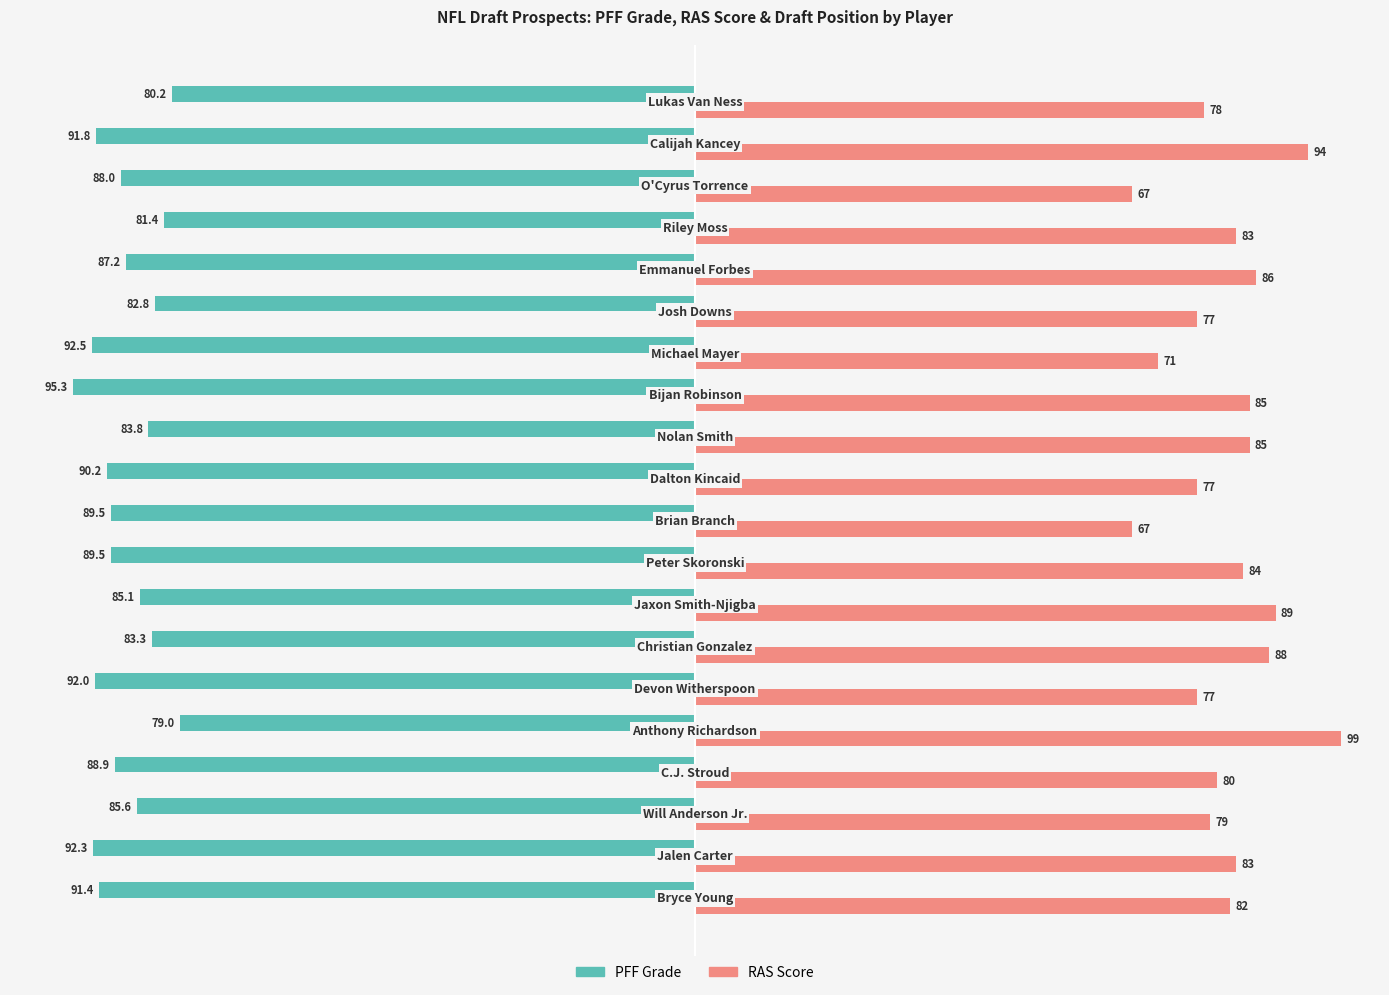

What is the sum of all RAS Score values?

1631.0